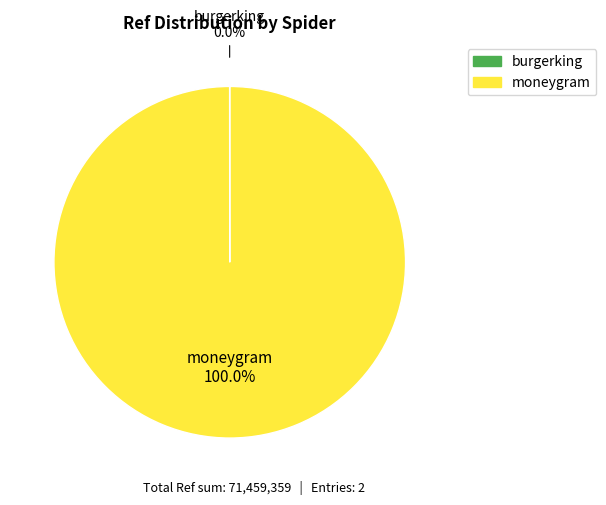

To the nearest percent, what is the average slice percentage?

50%